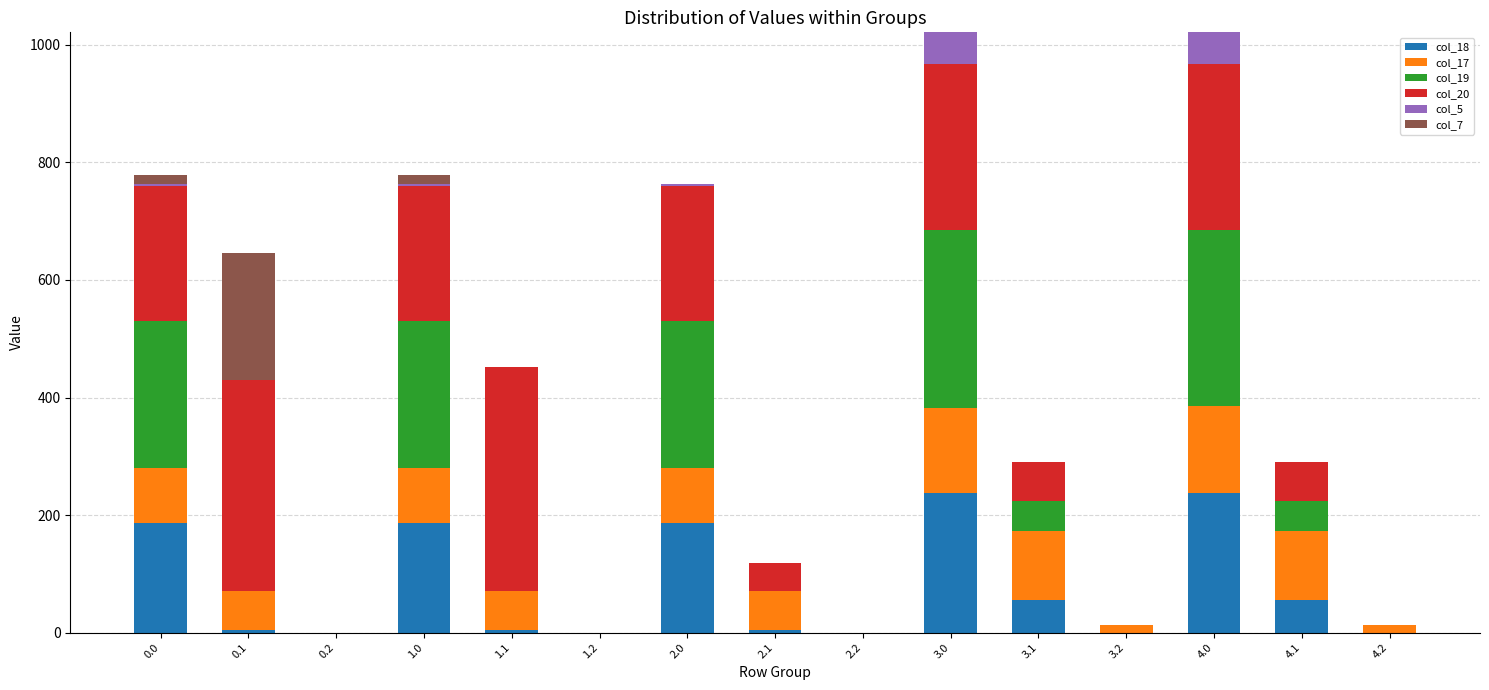

How many series are shown in this chart?

6